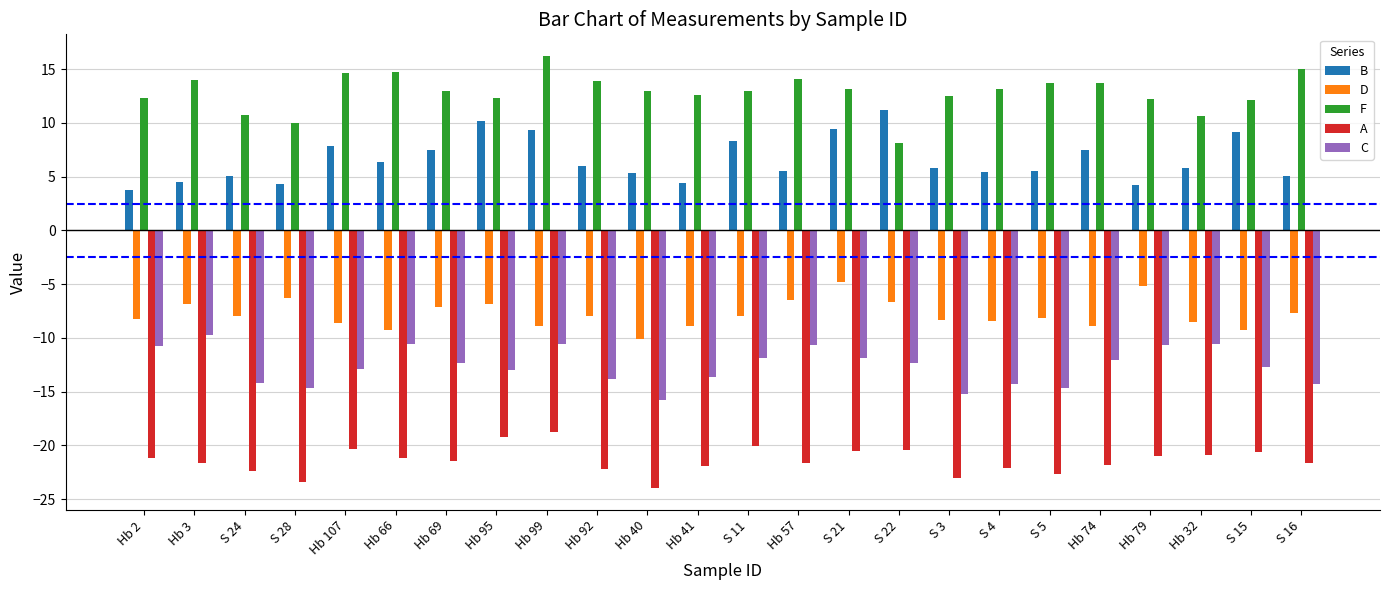

What is the minimum value for F?

8.2